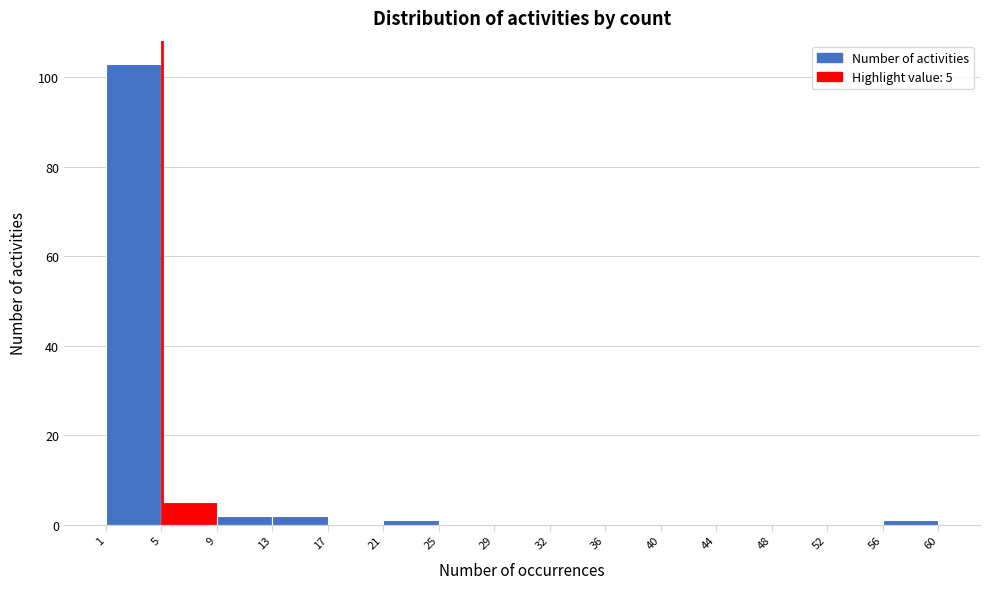

Which range on the x-axis has the tallest bar?

1 to 5